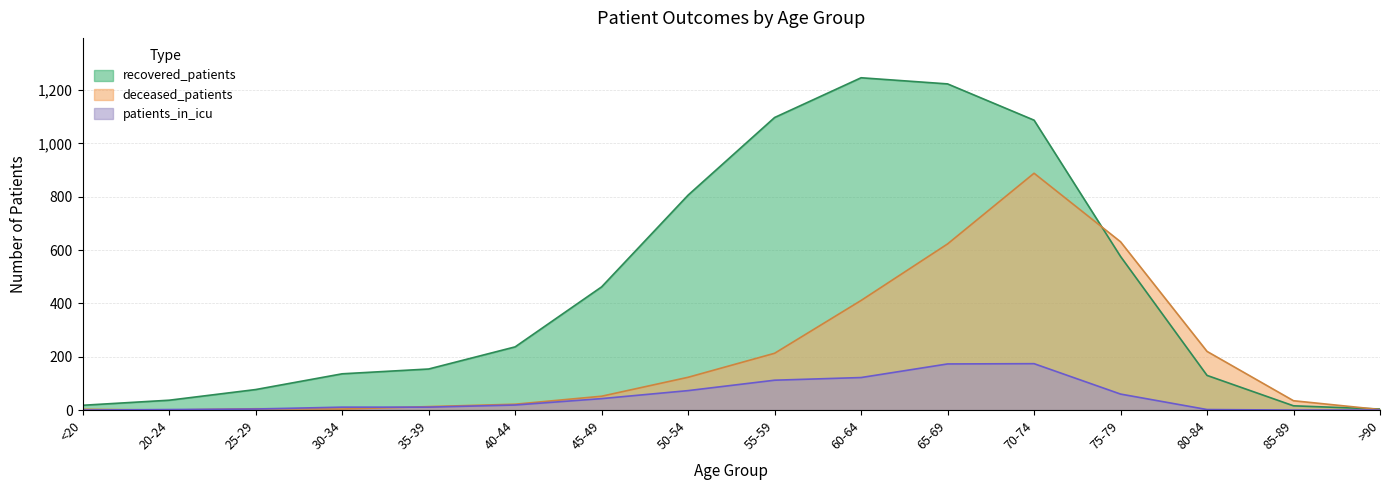

At 45-49, list the series in order from smallest to largest.

patients_in_icu, deceased_patients, recovered_patients